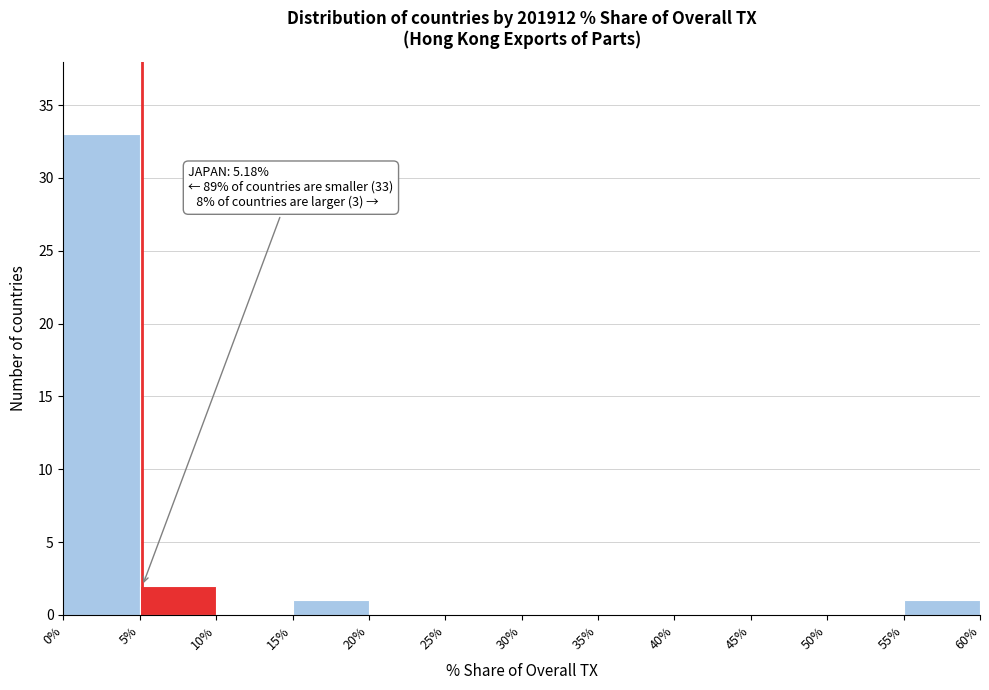

Over which range of the x-axis is the bar tallest?

0% to 5%